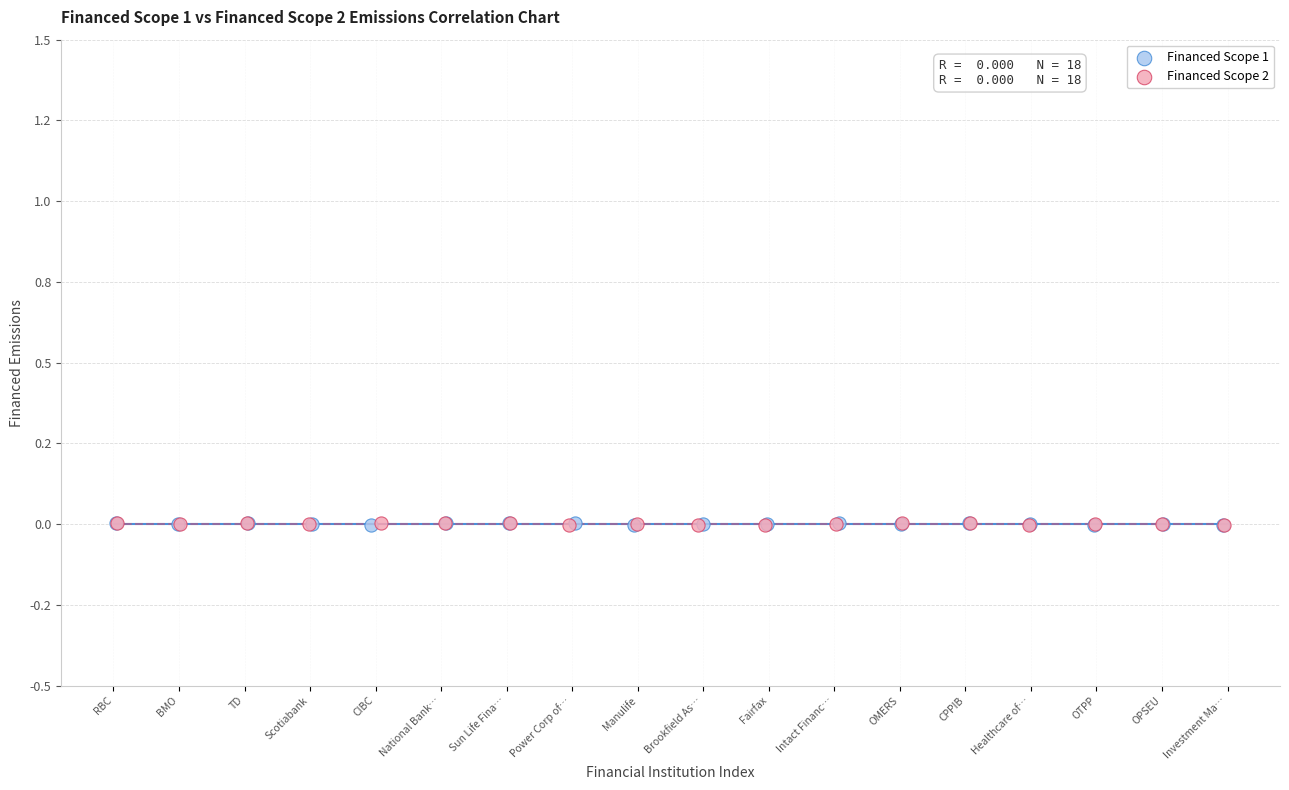

What are all the series names shown in the legend?

Financed Scope 1, Financed Scope 2